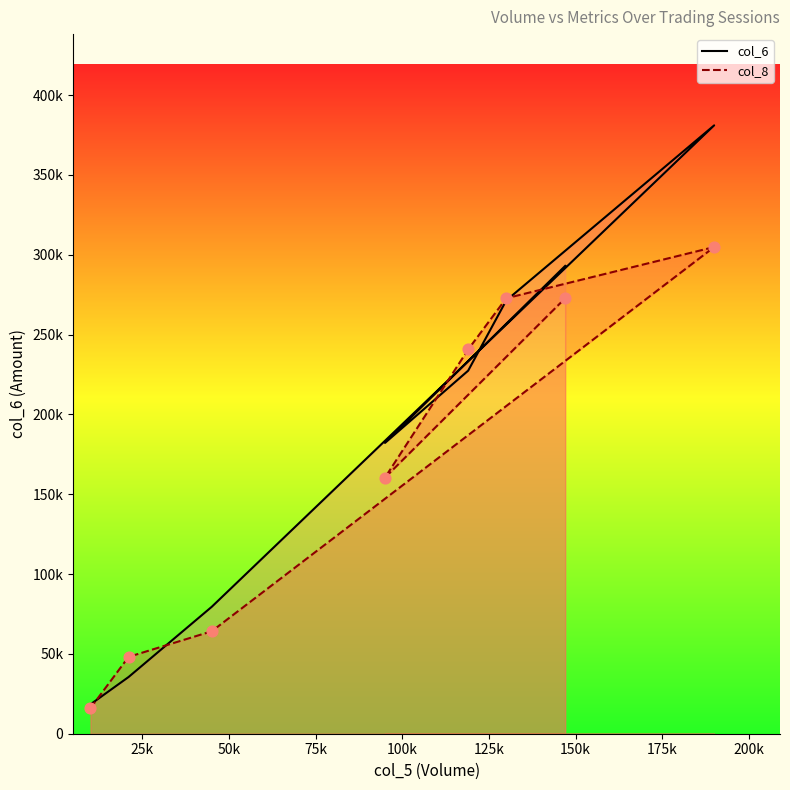

Which series reaches the minimum Y coordinate?

col_8